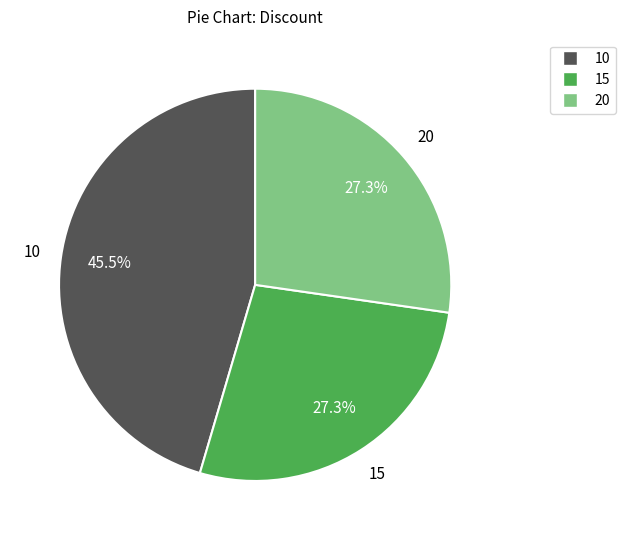

Does any single category account for the majority?

No